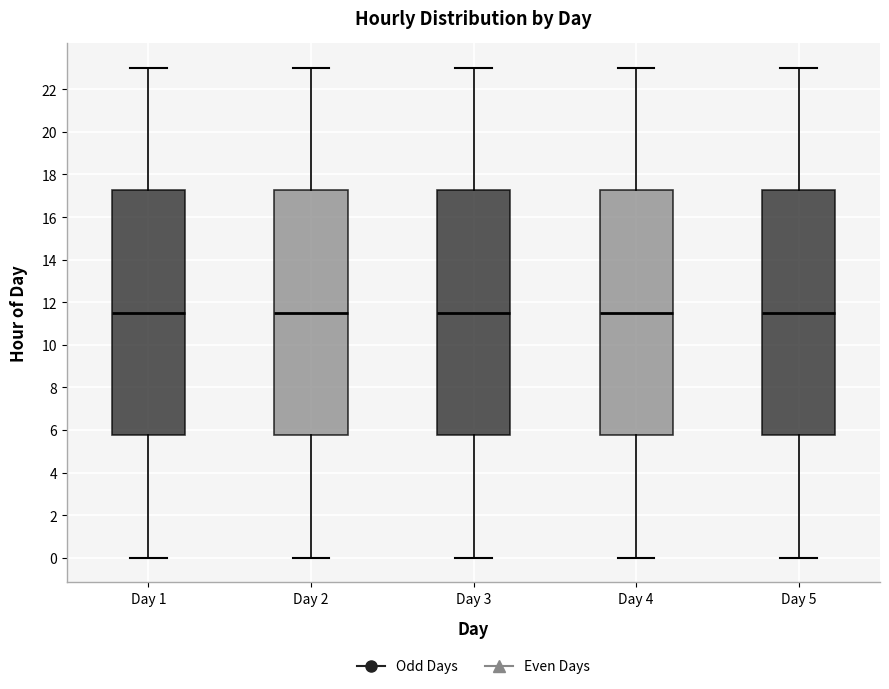

Reading left to right, transcribe this box plot: for each box, give where its median line is, the range the box spans, and where its two whiskers end, as read against the y-axis. The values are not printed on the chart, so give them approximately, as read against the axis.

Day 1: median 11.6, box 5.8 to 17.2, whiskers 0.0 to 23.0
Day 2: median 11.6, box 5.8 to 17.2, whiskers 0.0 to 23.0
Day 3: median 11.6, box 5.8 to 17.2, whiskers 0.0 to 23.0
Day 4: median 11.6, box 5.8 to 17.2, whiskers 0.0 to 23.0
Day 5: median 11.6, box 5.8 to 17.2, whiskers 0.0 to 23.0